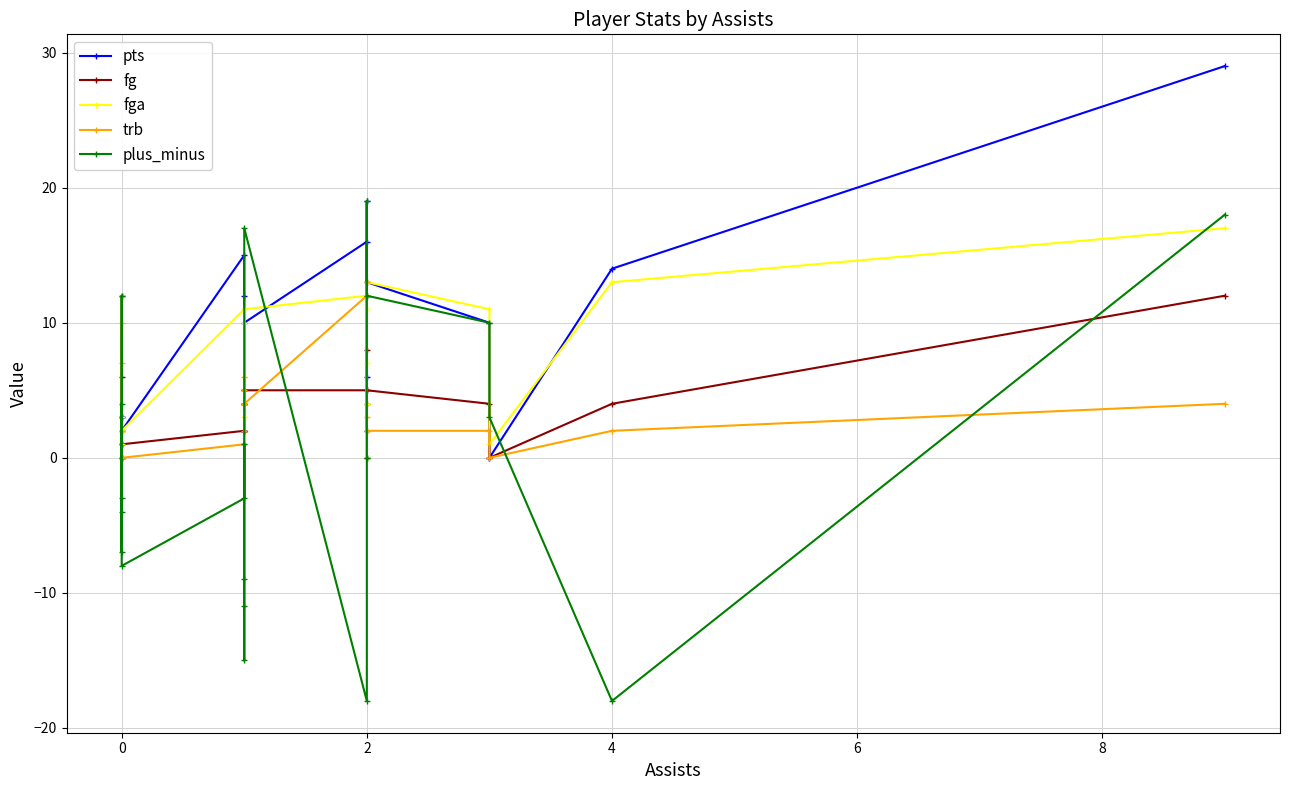

How many values in the trb series exceed 2?

10